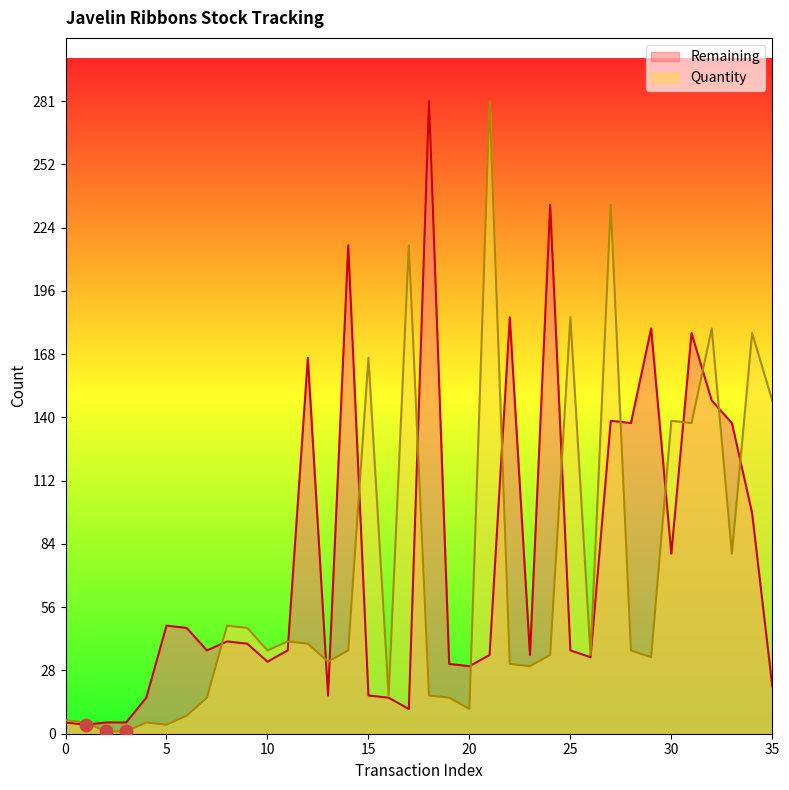

What is the total value across all series at 21?

316